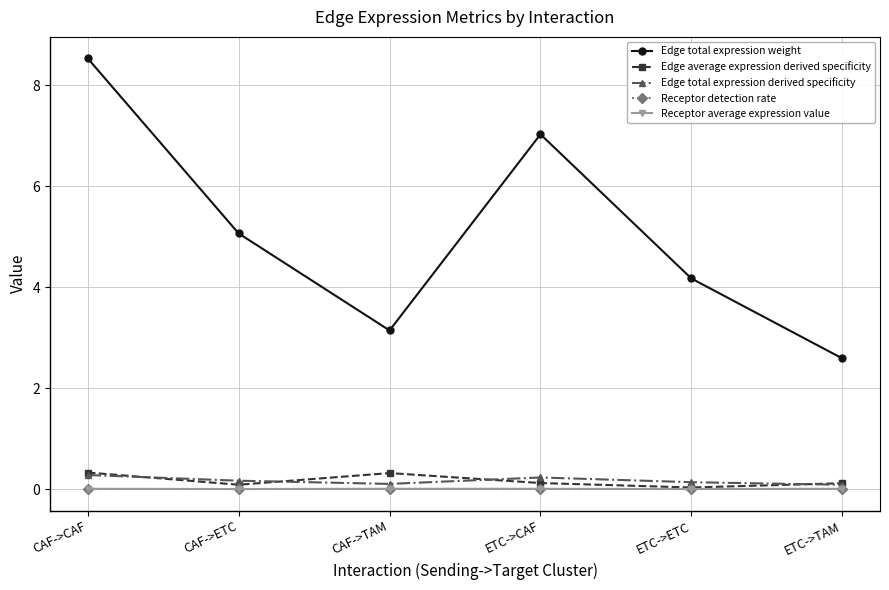

The value of Receptor average expression value at CAF->TAM is 0.0. True or false?

True